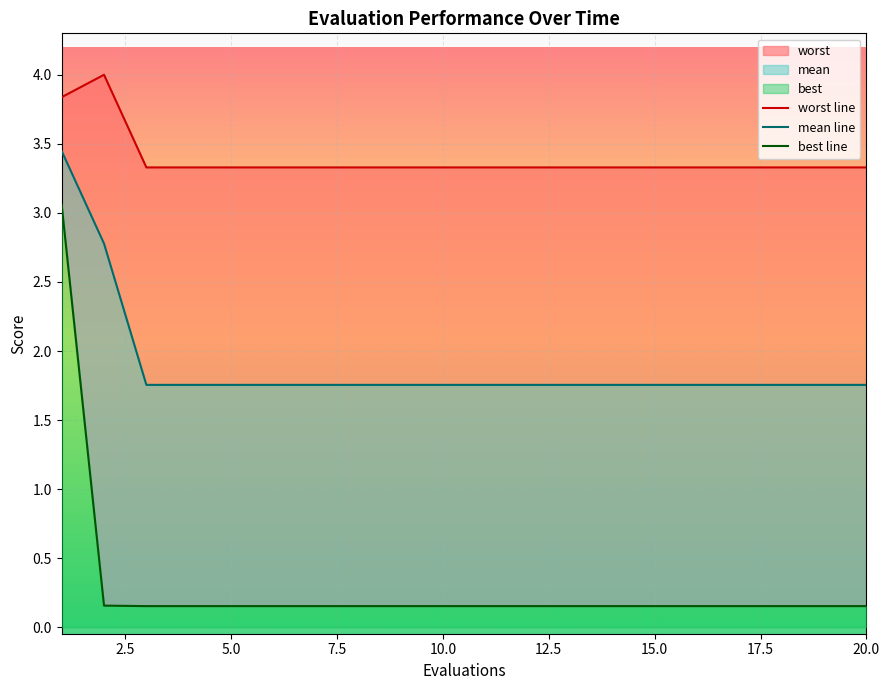

Rank the categories by worst value from highest to lowest.

2, 1, 3, 4, 5, 6, 7, 8, 9, 10, 11, 12, 13, 14, 15, 16, 17, 18, 19, 20